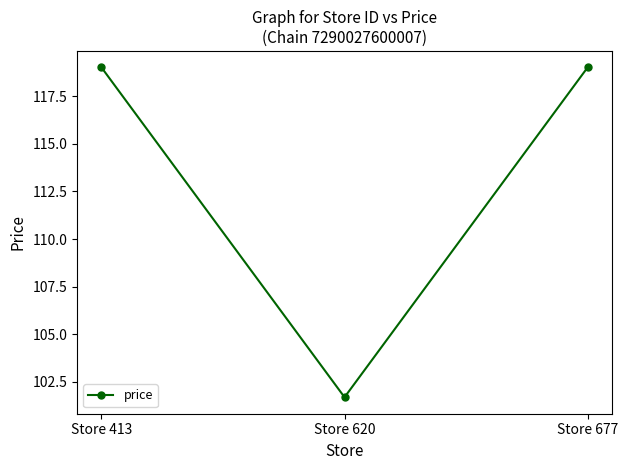

What is the maximum value shown in the chart?

119.0